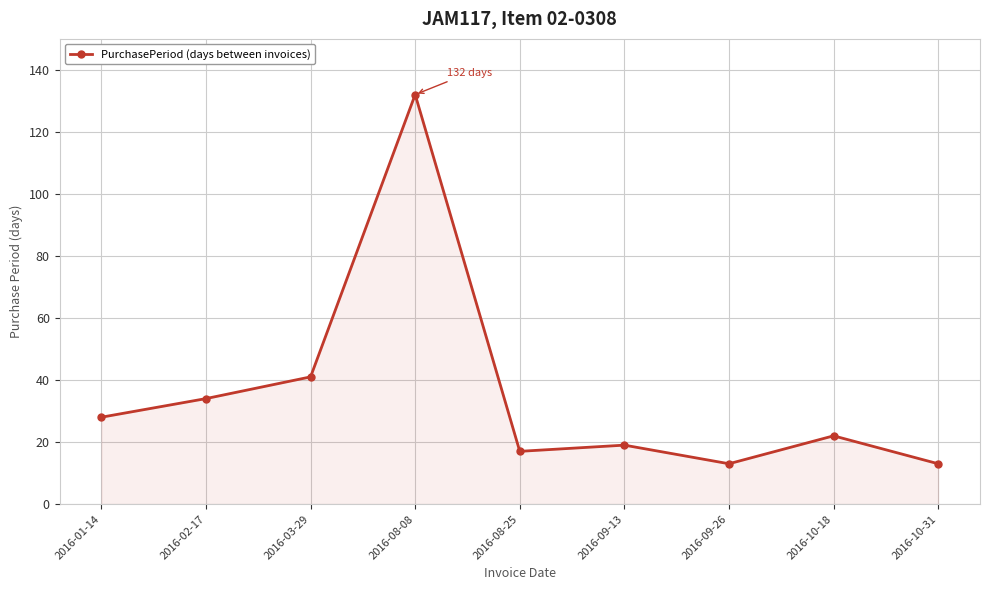

What is the change in value from 2016-02-17 to 2016-10-18?

-12